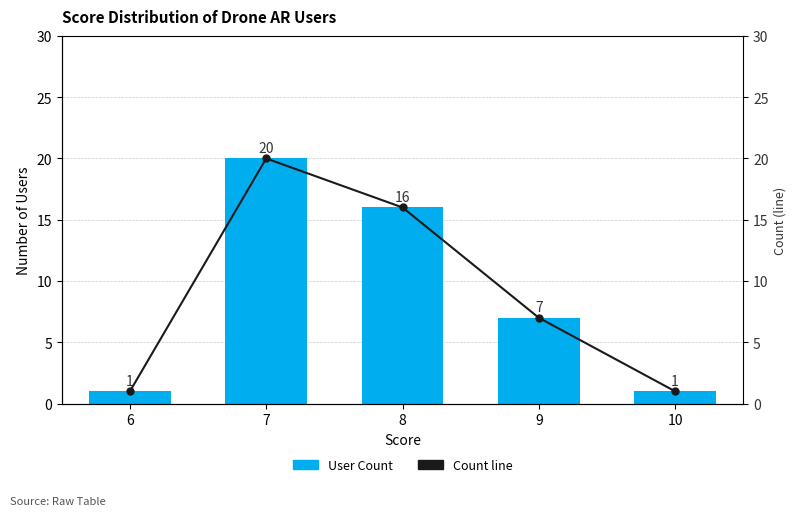

How many data points in Count line are above 7?

2